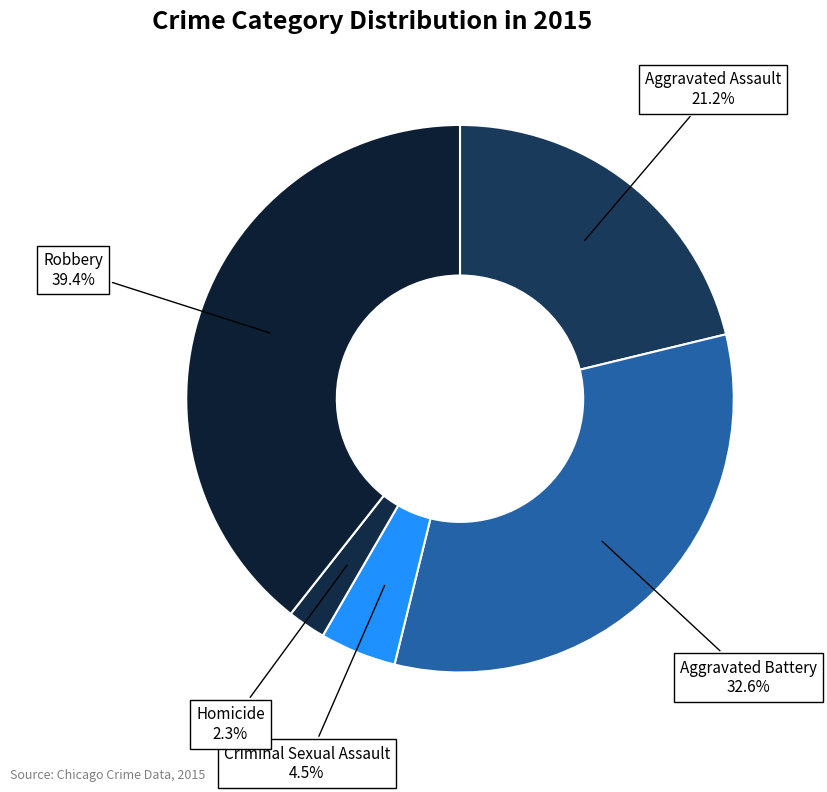

To the nearest percent, what is the difference between the Robbery and Aggravated Assault slice percentages?

18%